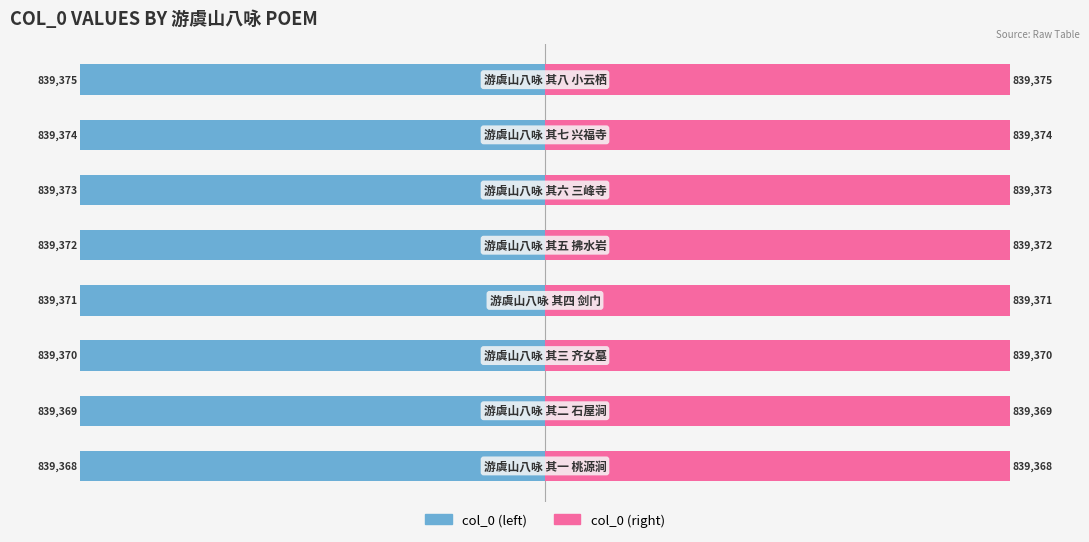

Reading left to right, transcribe all the data shown in this chart.

col_0 (left): 0=-100.0	1=-100.0	2=-100.0	3=-100.0	4=-100.0	5=-100.0	6=-100.0	7=-100.0
col_0 (right): 0=100.0	1=100.0	2=100.0	3=100.0	4=100.0	5=100.0	6=100.0	7=100.0